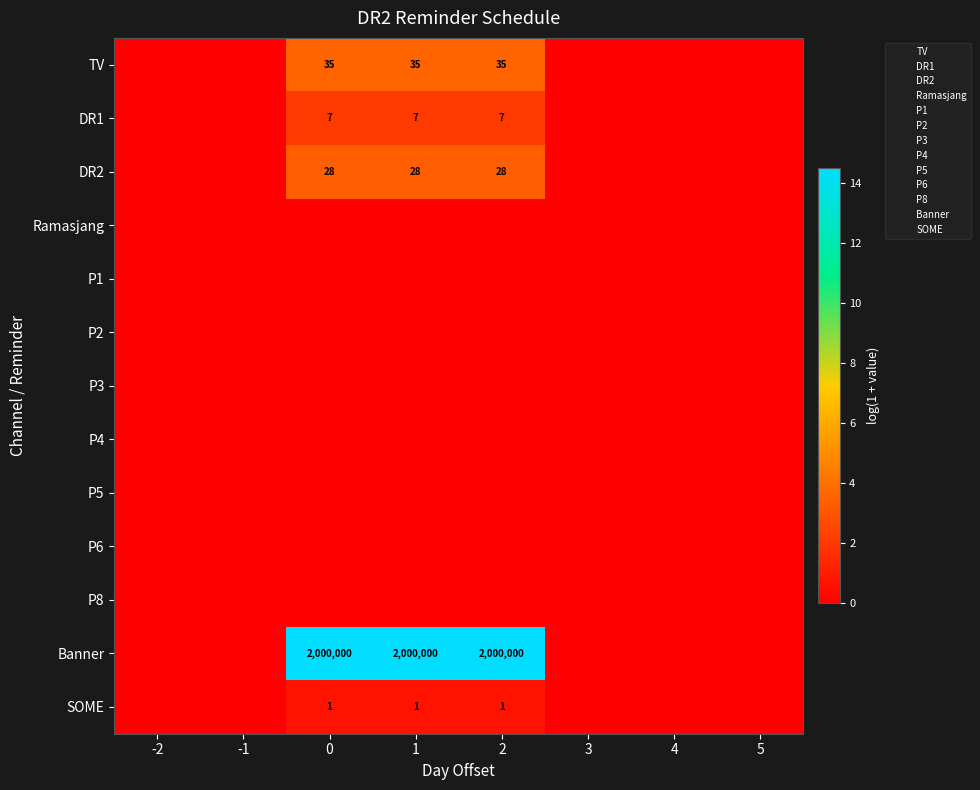

Between 1 and 3, which is larger?

1